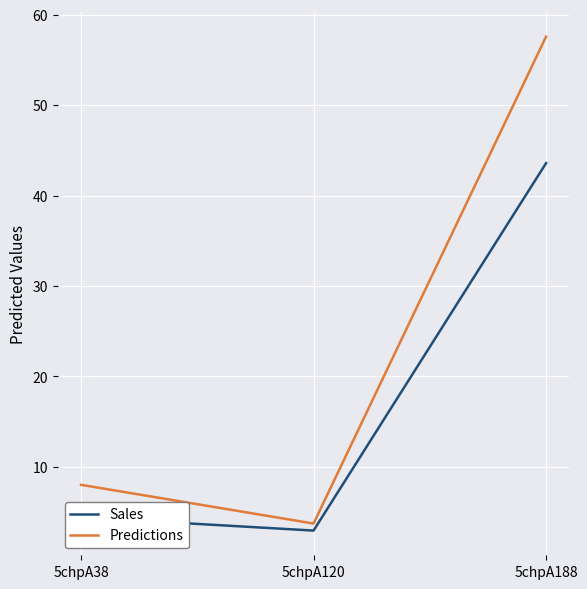

Where is Sales nearest to the value 23?

5chpA38